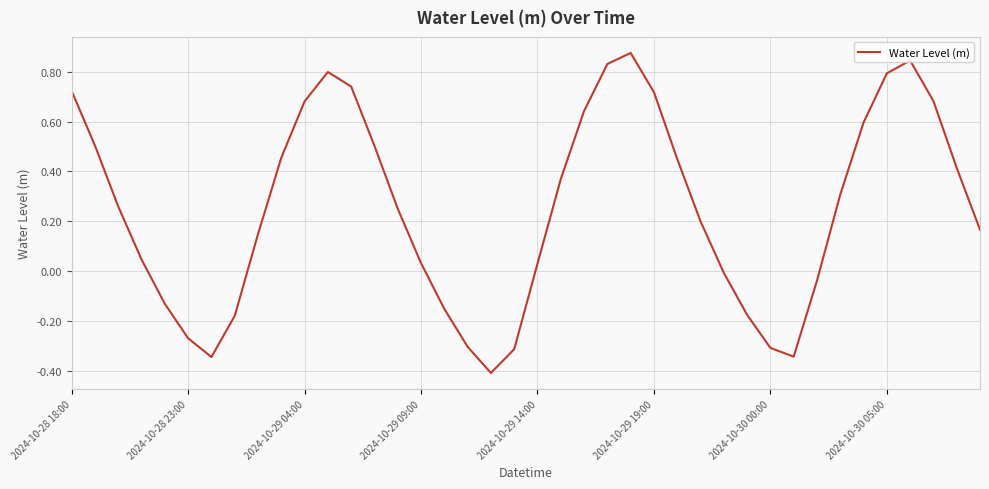

What is the minimum value shown in the chart?

-0.4